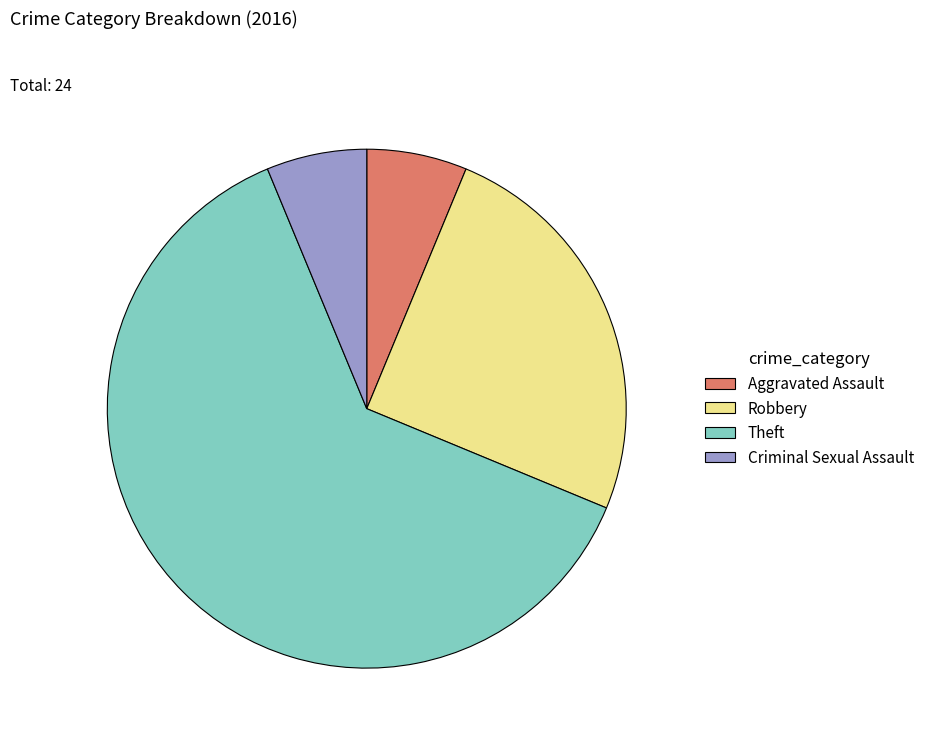

Combined, do Aggravated Assault and Robbery account for over 50%?

No